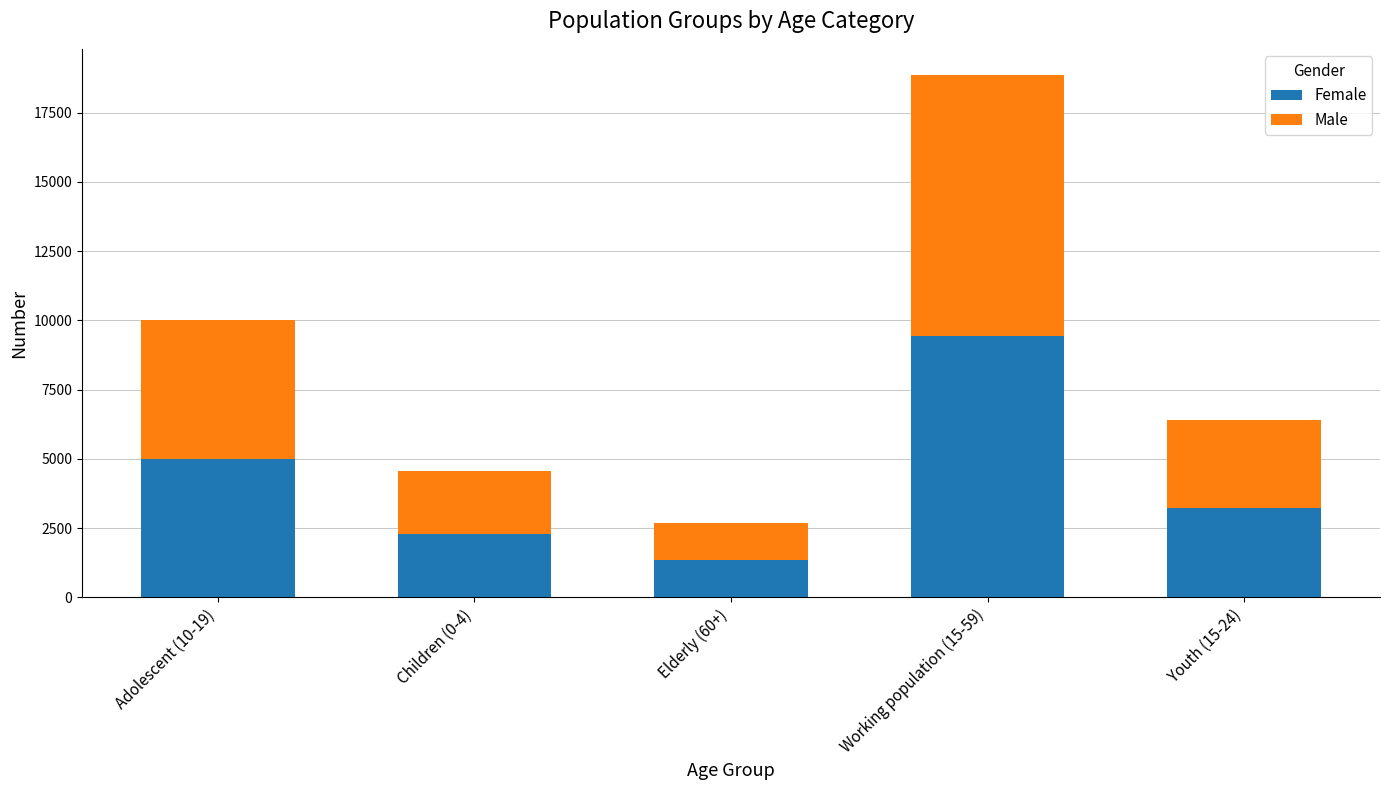

How many data points does each series have?

5